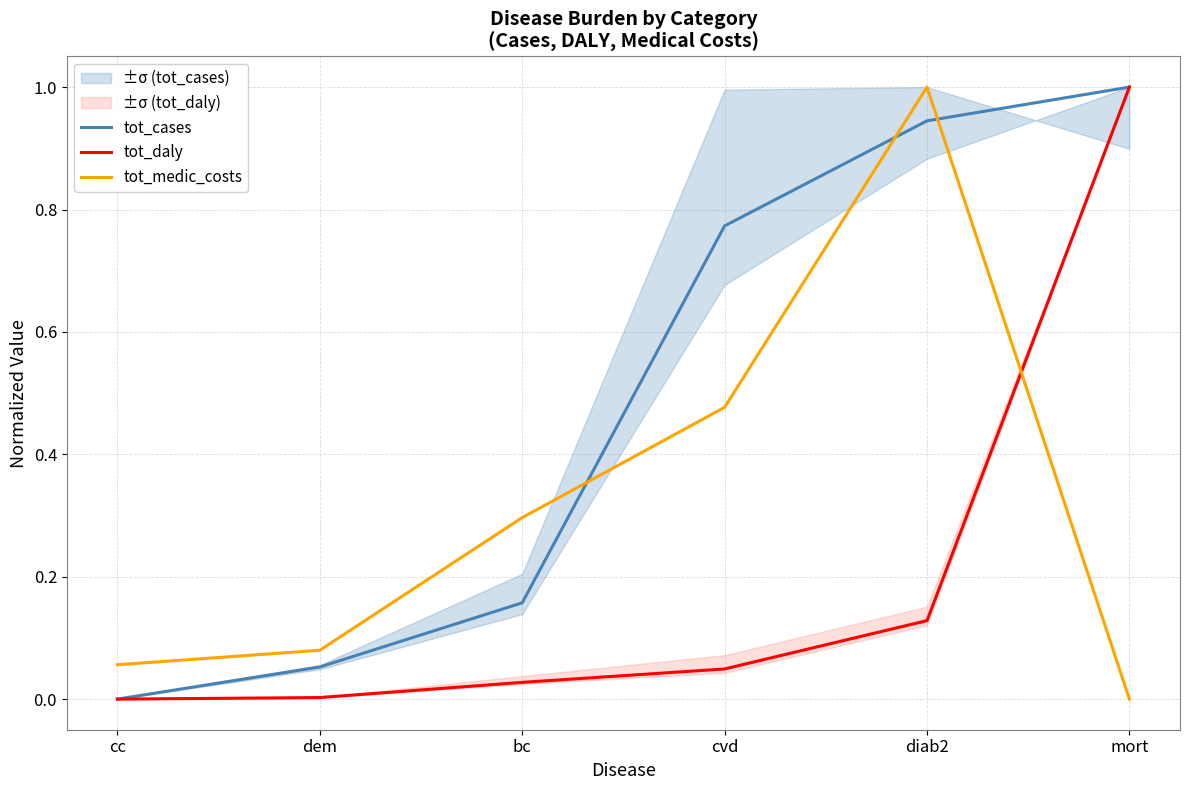

At diab2, list the series in order from smallest to largest.

tot_daly, tot_cases, tot_medic_costs